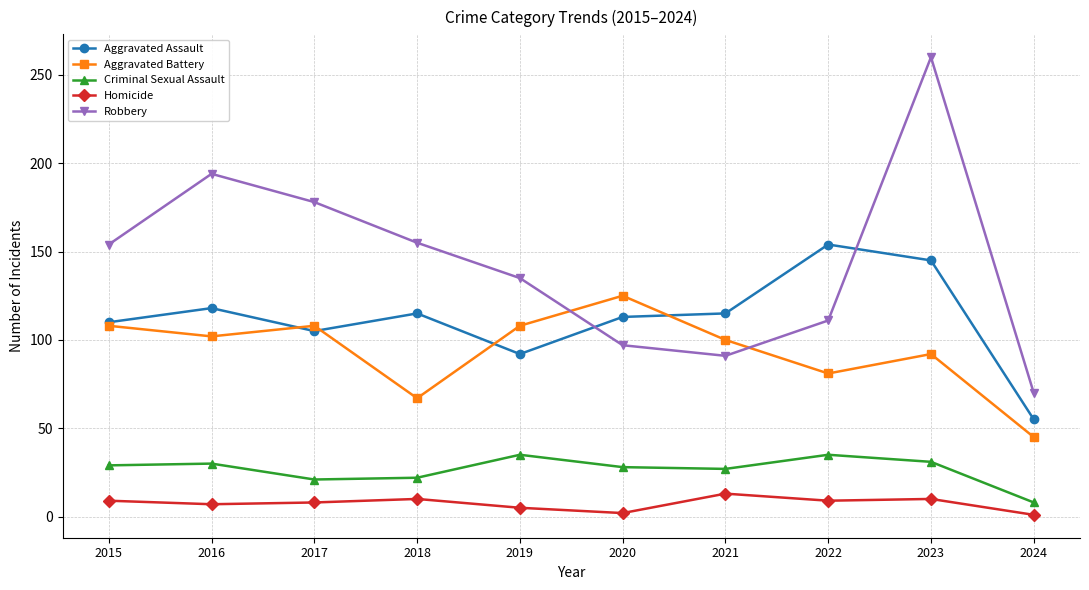

What is the difference between the Aggravated Battery values at 2021 and 2020?

25